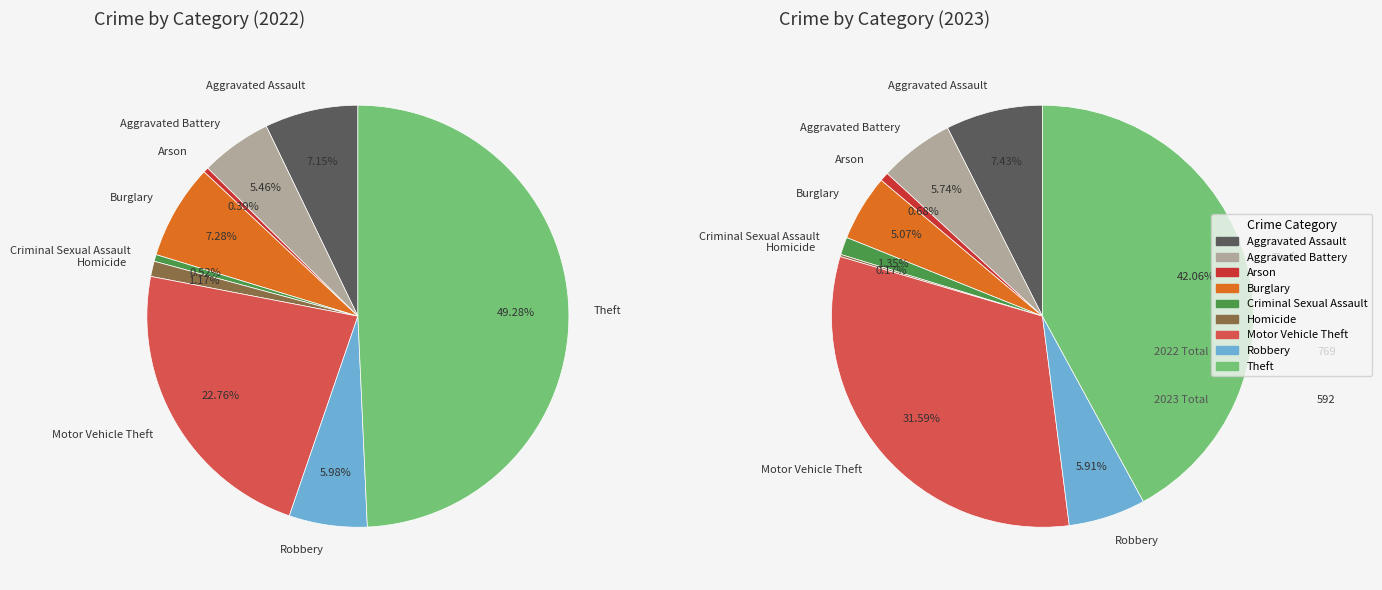

To the nearest percent, what is the combined percentage of Motor Vehicle Theft and Criminal Sexual Assault?

33%